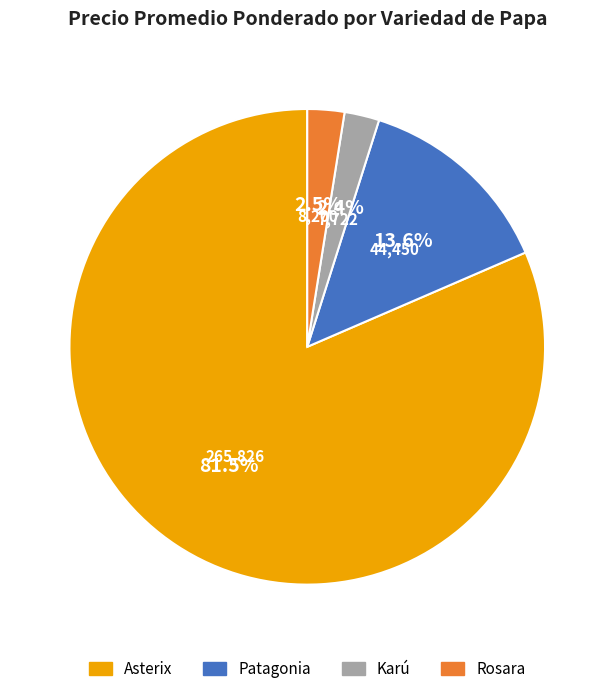

Does any single category account for the majority?

Yes